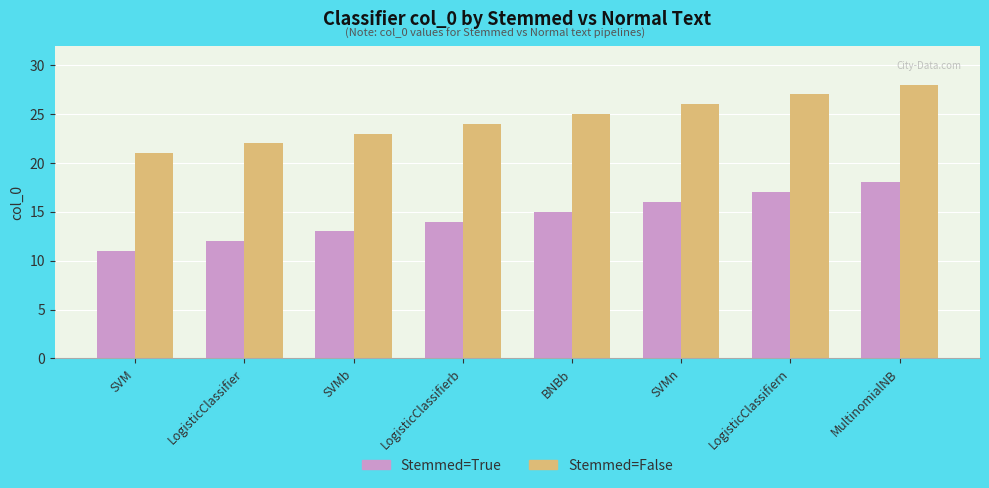

Rank the series by their average value, from highest to lowest.

Stemmed=False, Stemmed=True